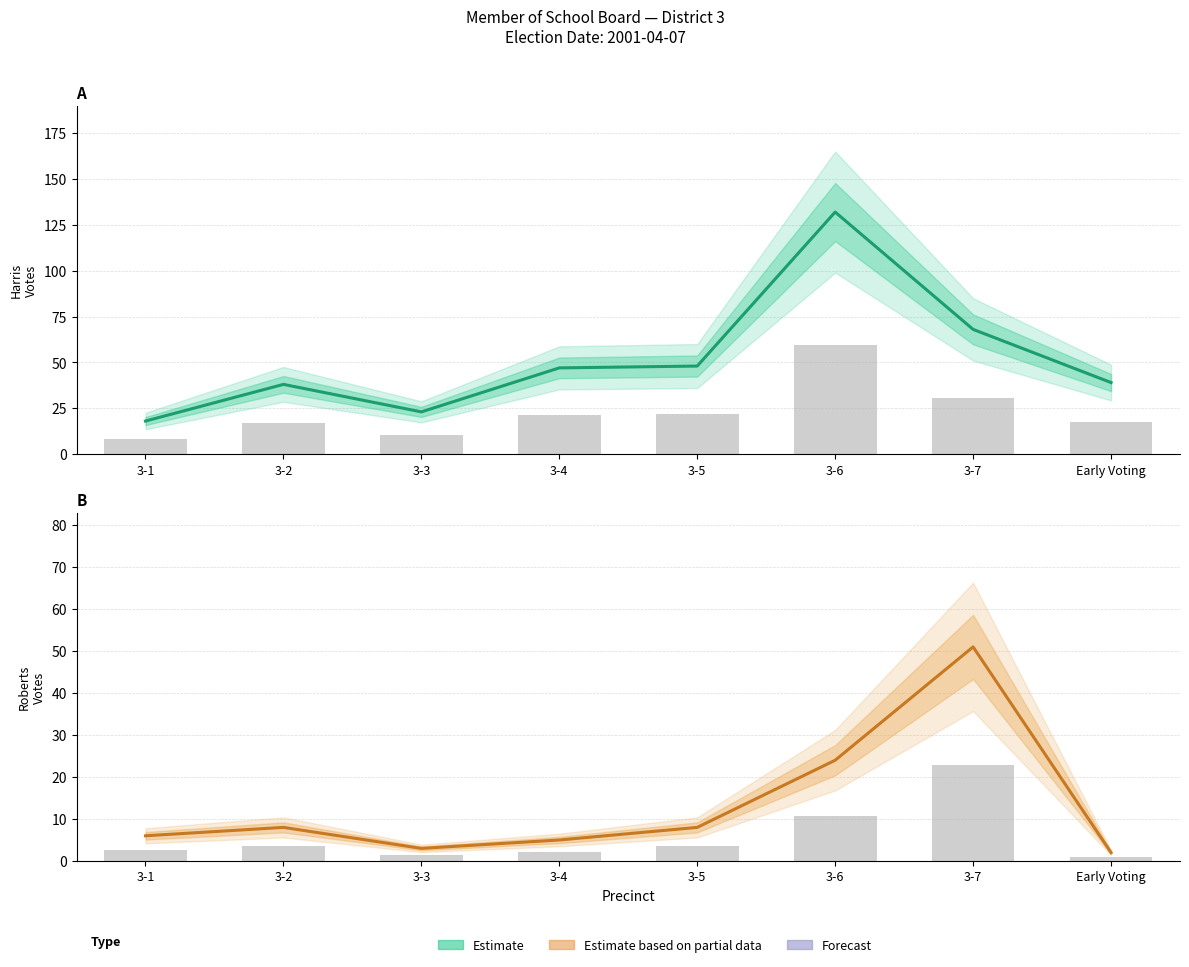

List the series in order of their peak value, lowest first.

Talmadge Roberts (DEM), James H. Harris (OTHER)